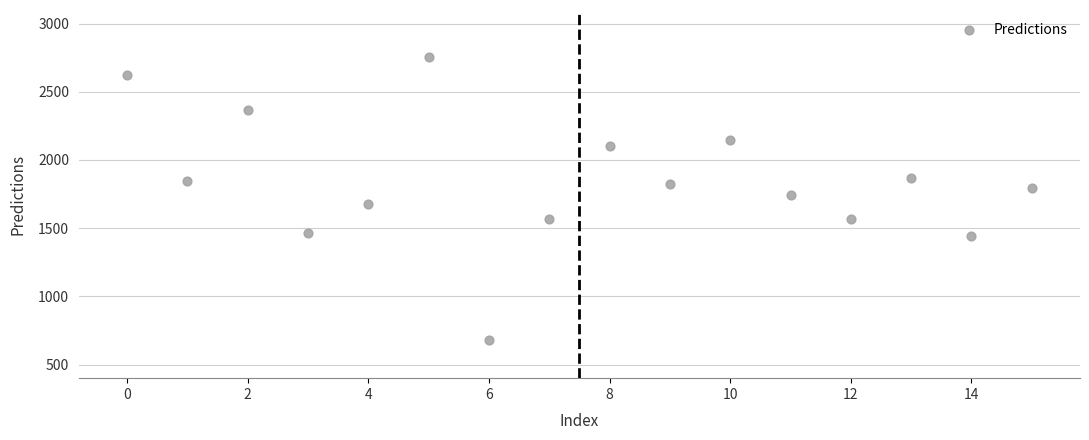

What is the range of Y values (max minus min)?

2073.7